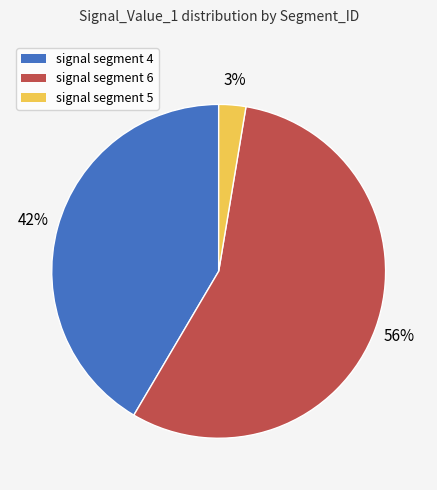

Do signal segment 5 and signal segment 6 together represent more than half of the pie?

Yes